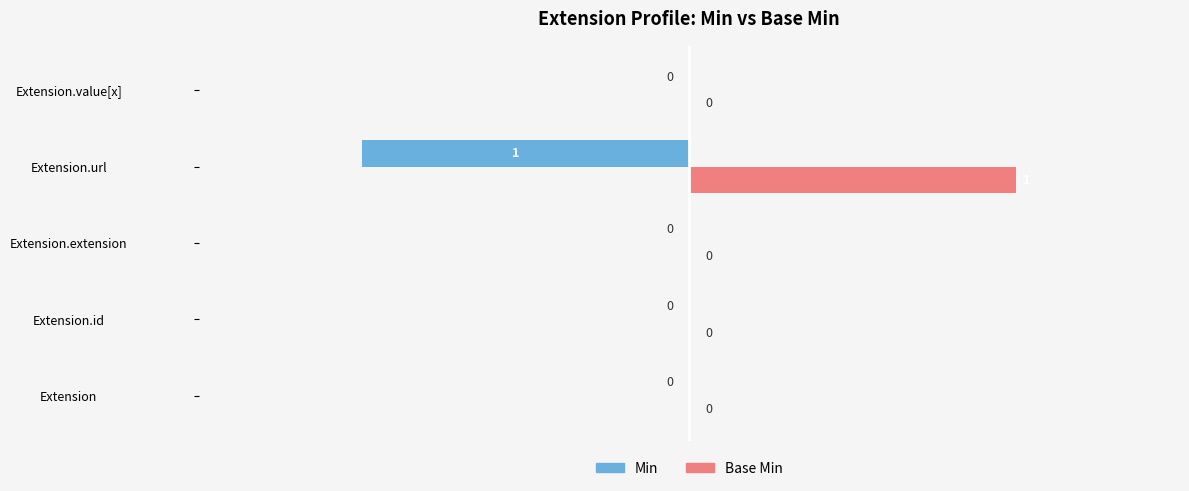

Is the value of Min at Extension.extension greater than the value of Base Min at Extension.url?

No